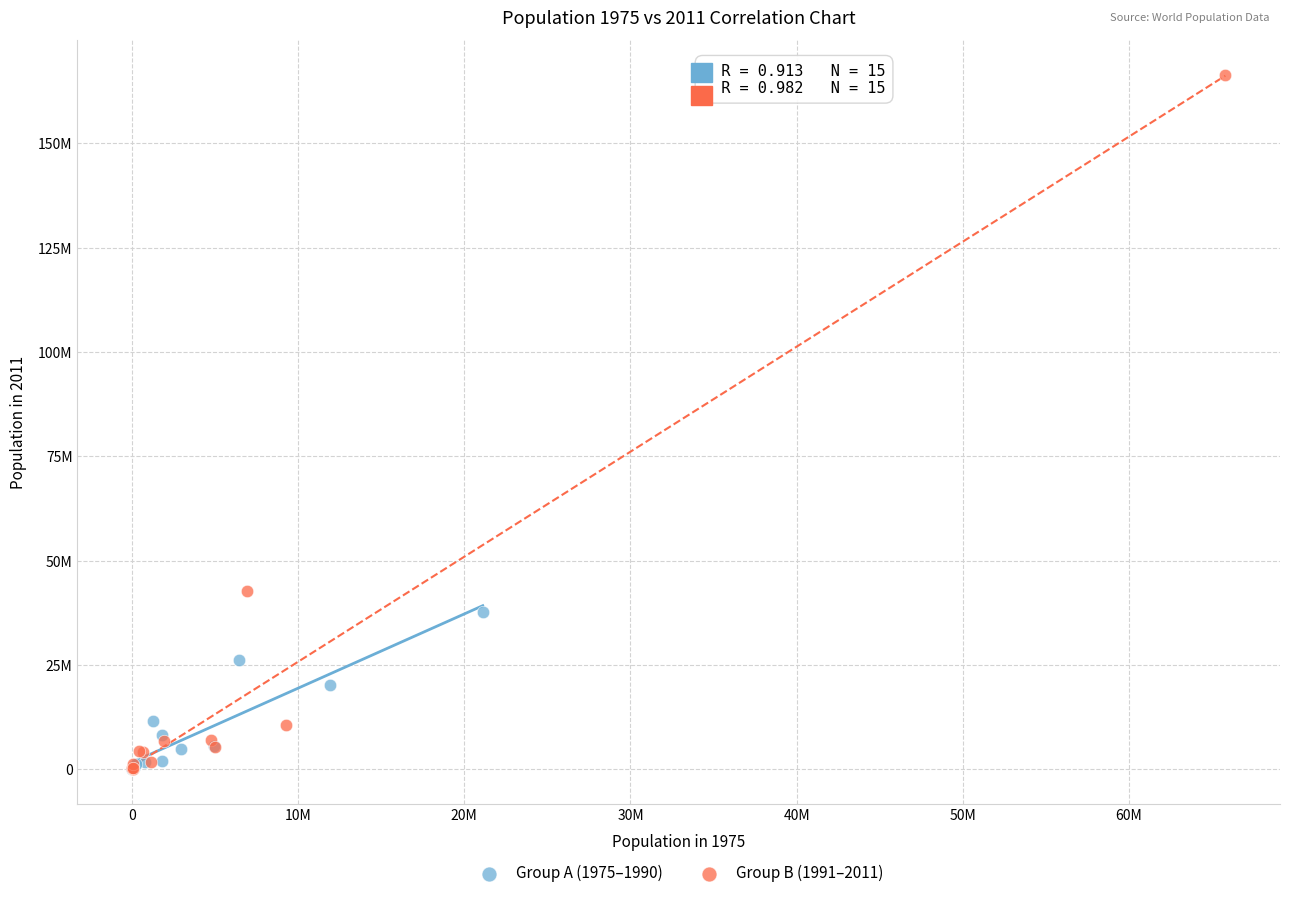

Which series reaches the maximum Y coordinate?

Group B (1991–2011)